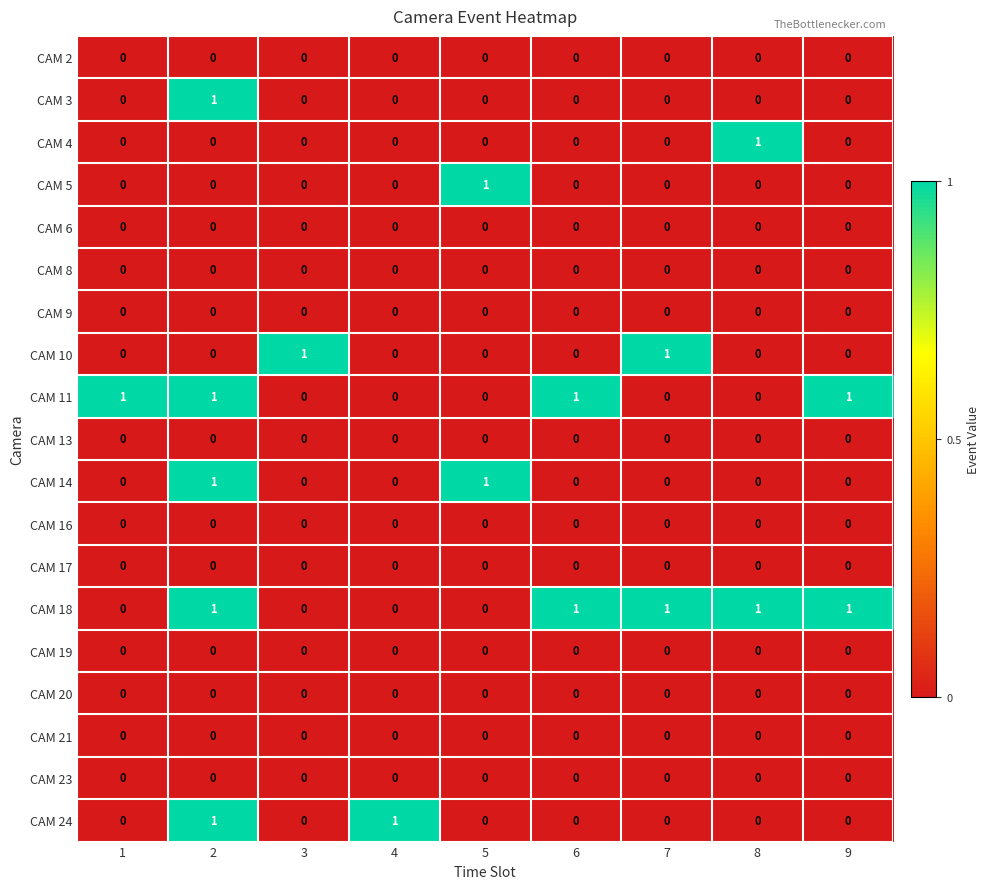

The CAM 10 series shows 0 at 5. True or false?

True